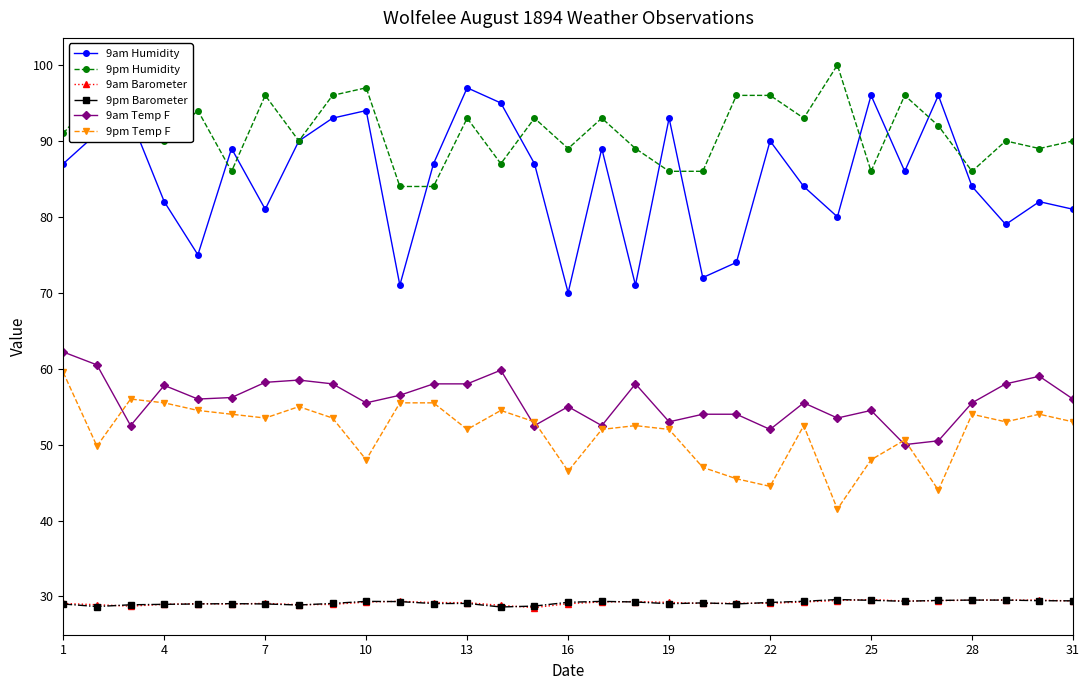

Which series has the widest spread of values?

9am Humidity